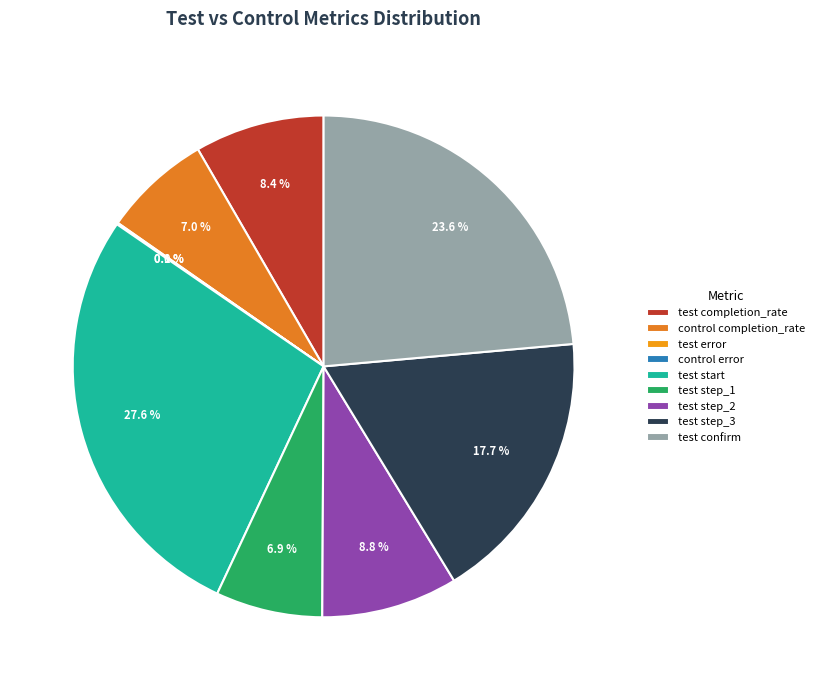

To the nearest percent, what is the combined percentage of test start and test step_1?

35%